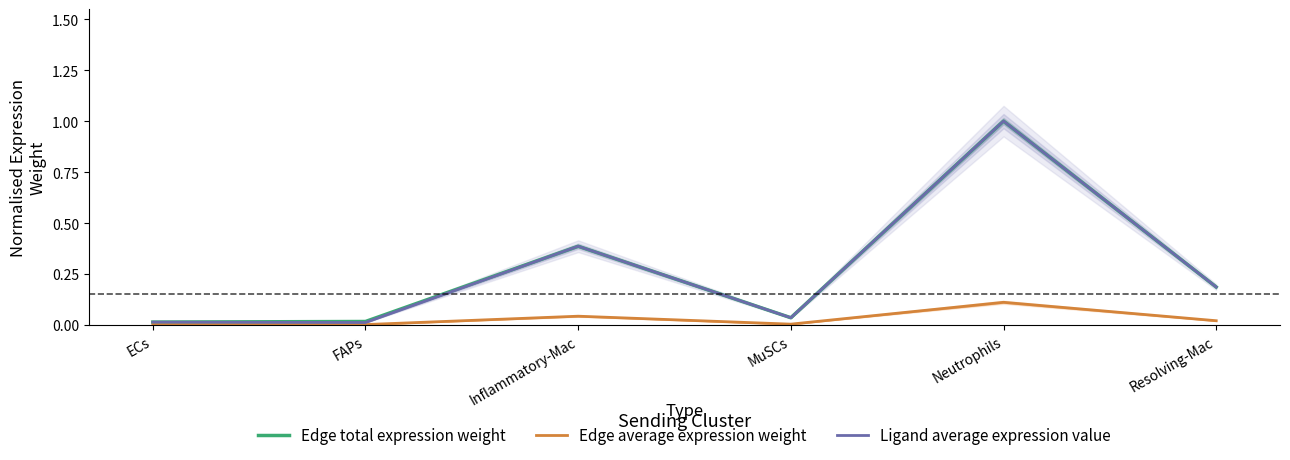

Is it true that Edge average expression weight equals 0.0 at Inflammatory-Mac?

False